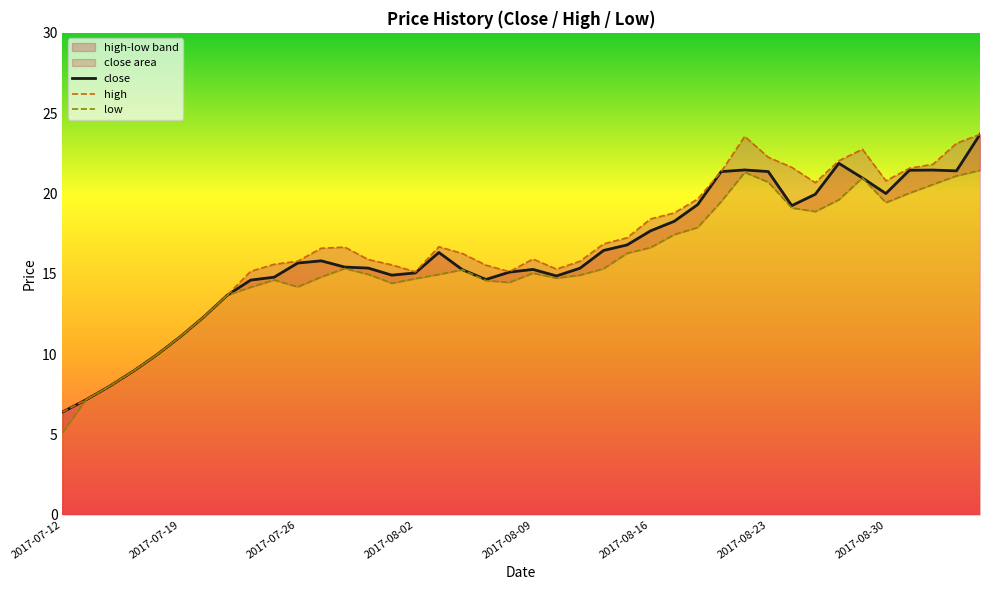

The value of close at 2017-07-19 is 7.0. True or false?

False